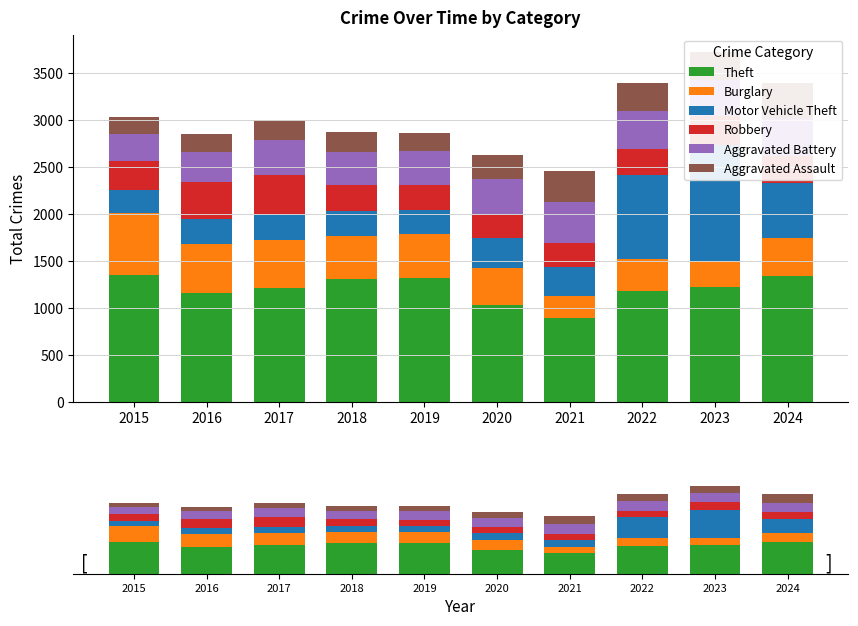

Reading left to right, what are all the values shown in this chart?

Theft: 1344	1157	1211	1310	1315	1025	892	1176	1222	1334
Burglary: 668	518	505	450	467	403	230	346	280	407
Motor Vehicle Theft: 238	264	275	270	255	318	314	886	1225	581
Robbery: 308	402	424	280	266	241	258	278	309	288
Aggravated Battery: 291	318	372	352	362	387	436	406	391	403
Aggravated Assault: 179	194	206	210	198	246	322	300	292	377